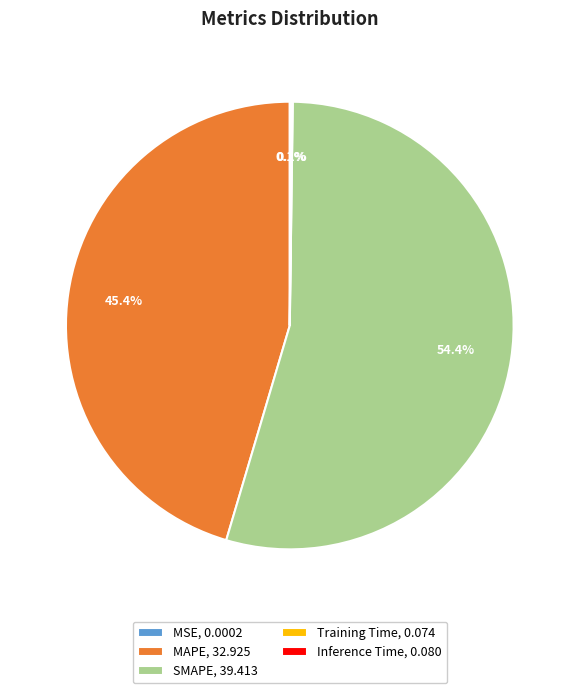

To the nearest percent, what is the difference between the largest and smallest slice percentages?

54%